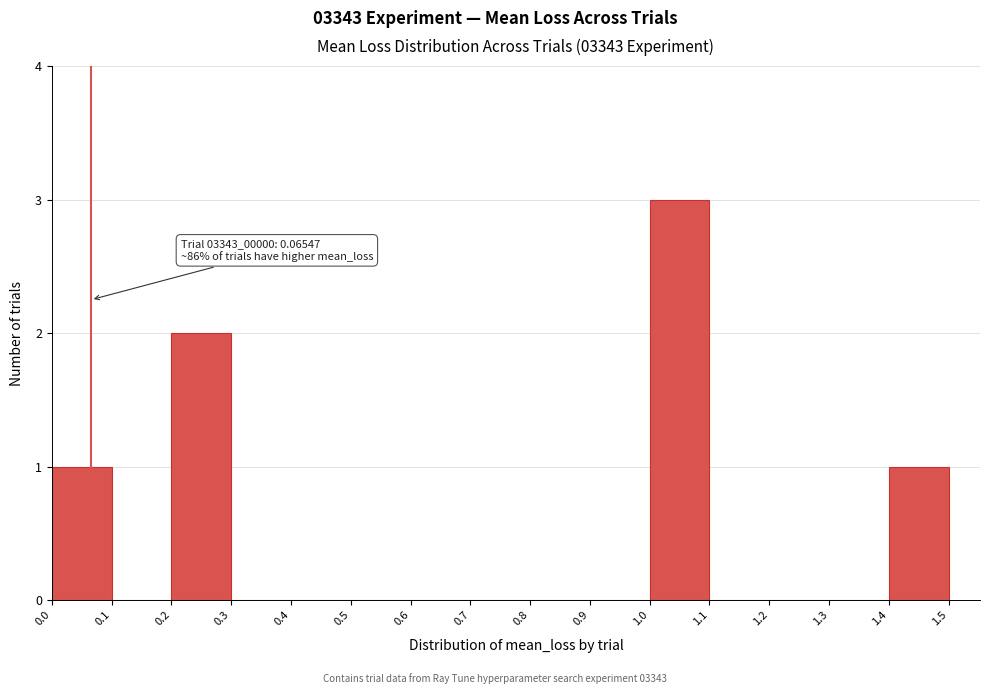

Over which range of the x-axis is the bar tallest?

1.0 to 1.1